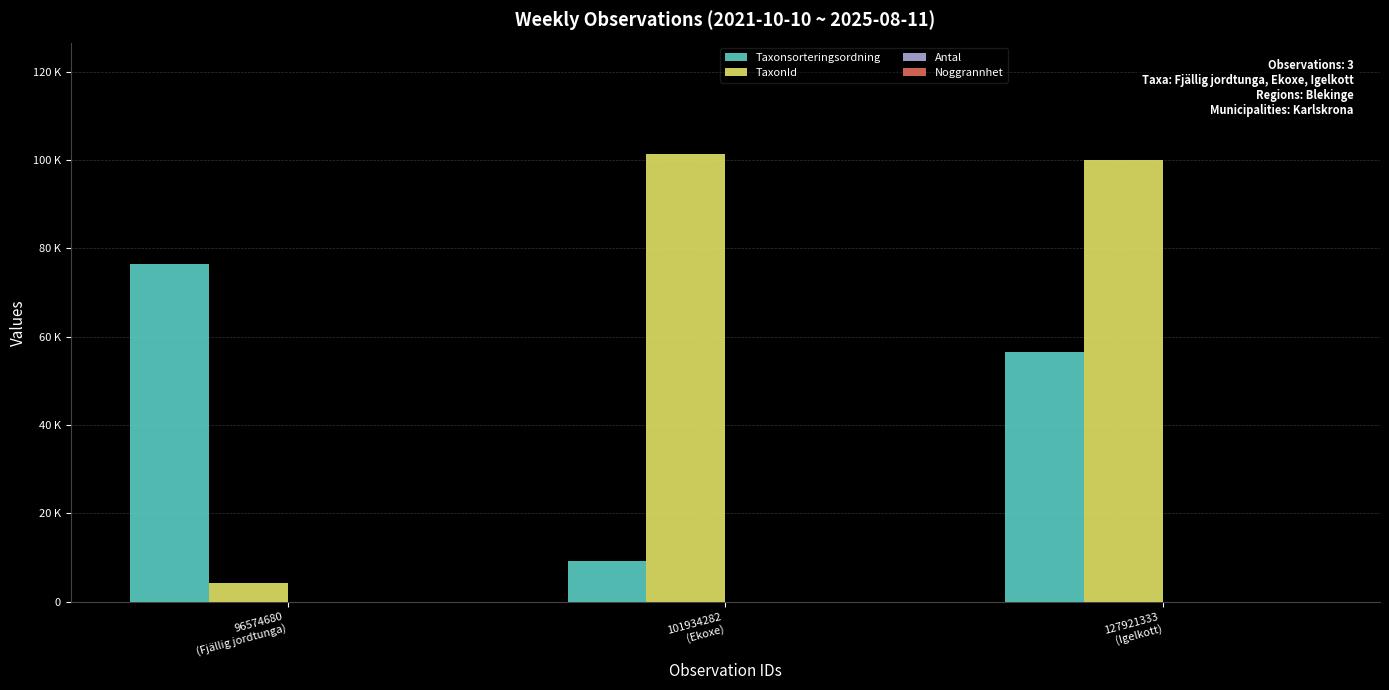

What is the lowest value of the Taxonsorteringsordning series?

9302